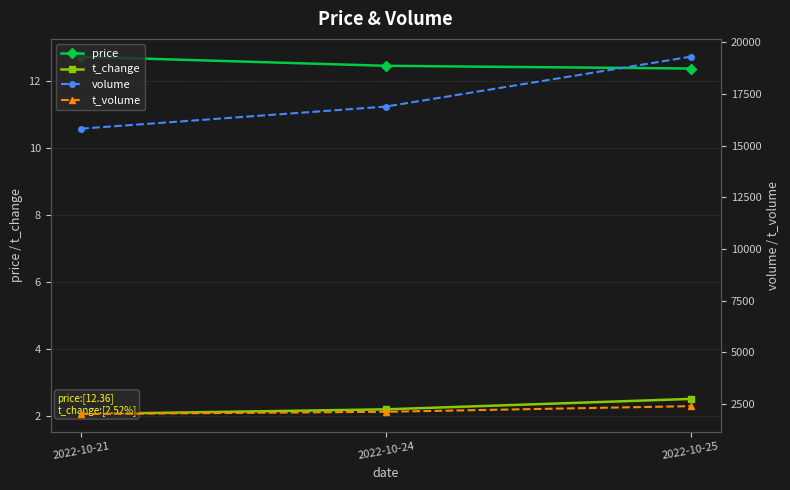

At which category is the sum across all series the highest?

2022-10-25